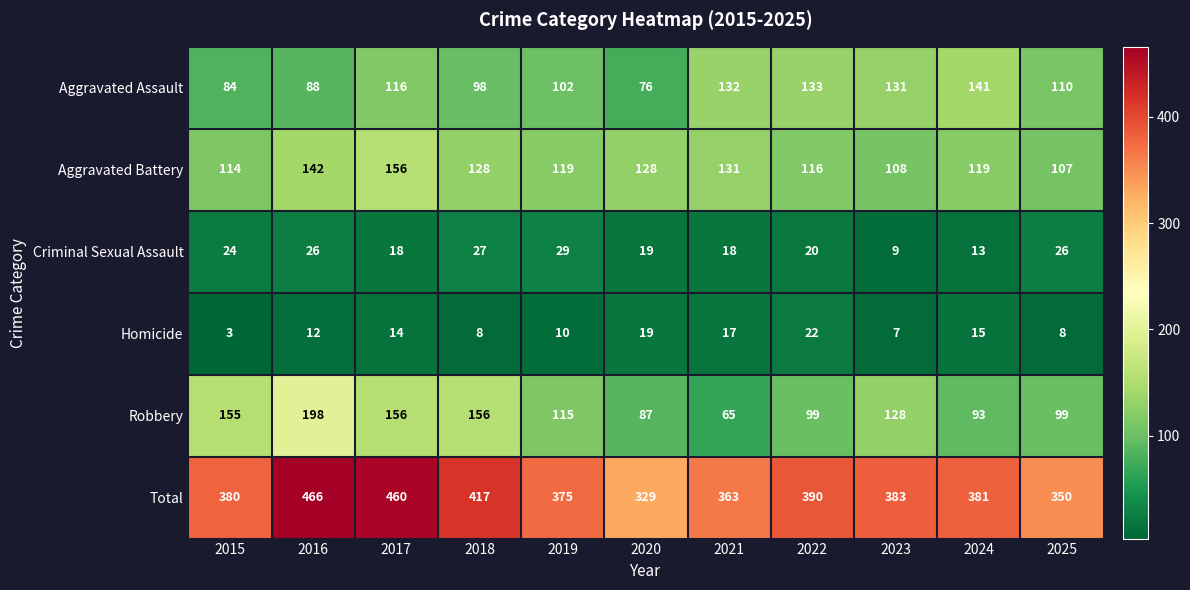

List the series in order of their peak value, highest first.

Total, Robbery, Aggravated Battery, Aggravated Assault, Criminal Sexual Assault, Homicide